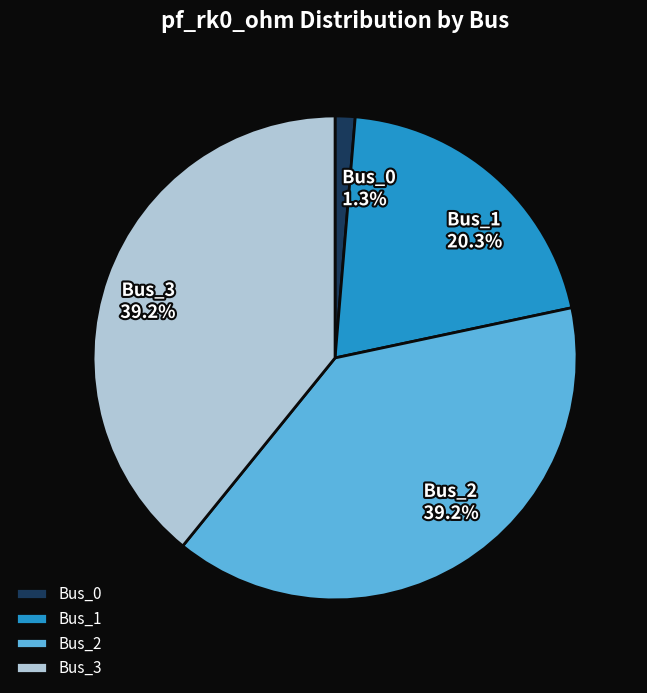

To the nearest percent, what percentage of the pie is Bus_0?

1%